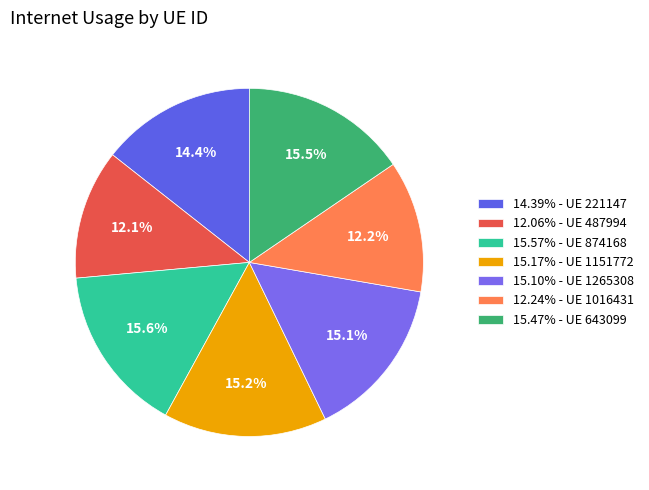

To the nearest percent, what is the difference between the largest and smallest slice percentages?

4%